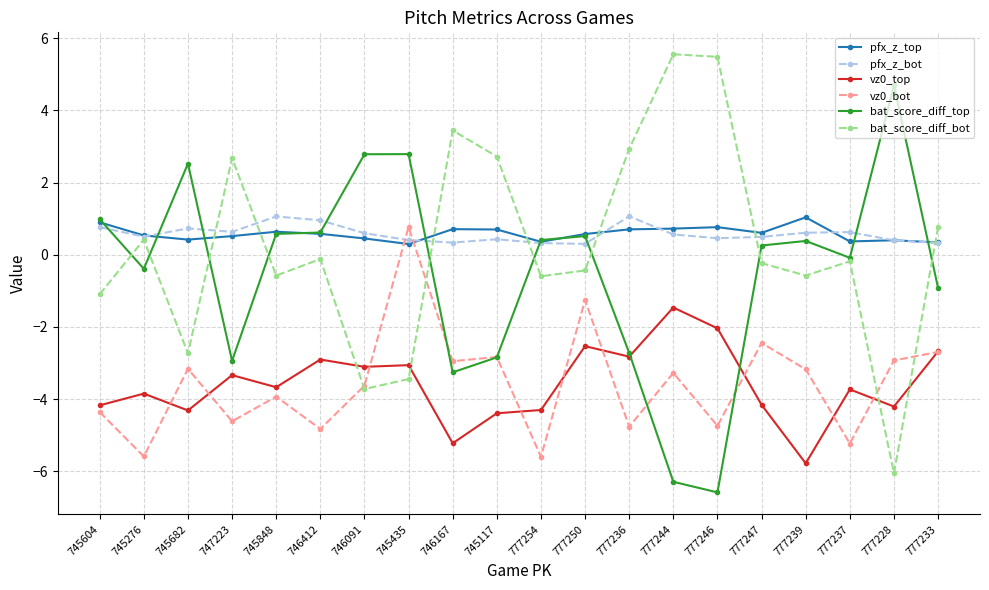

What is the spread (max minus min) of values at 777244?

11.9